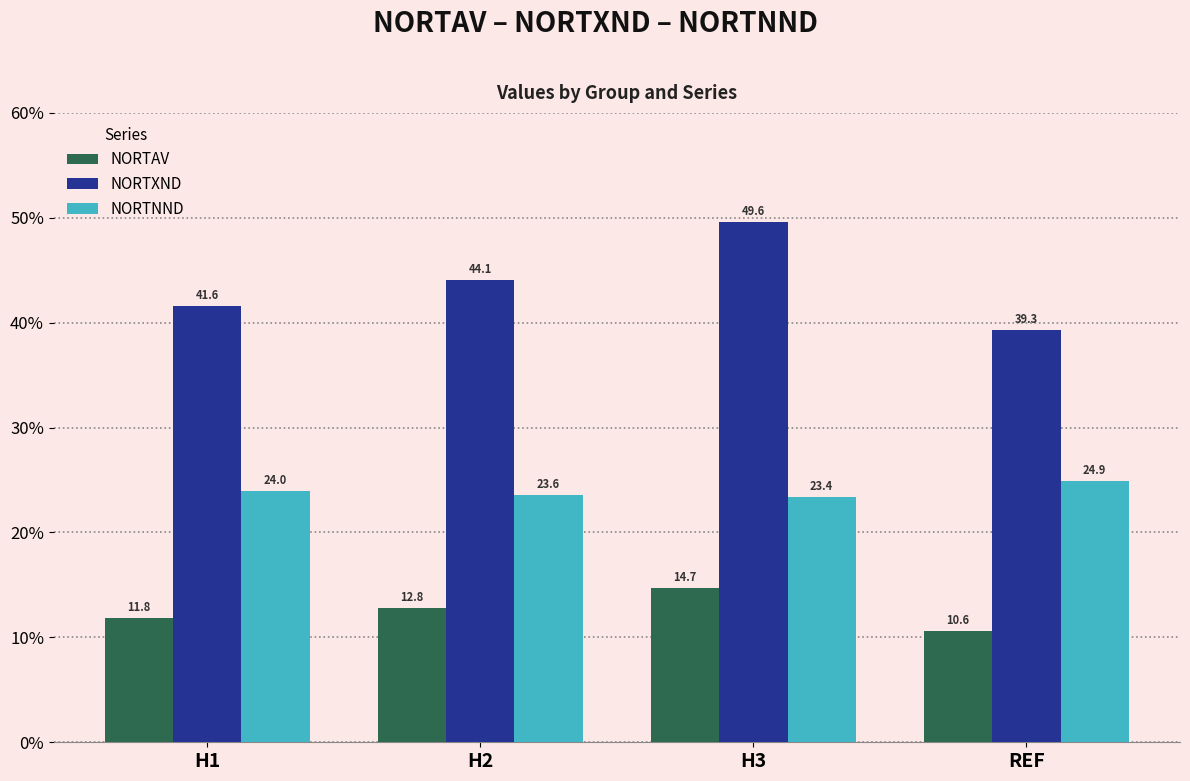

True or false: NORTAV has a value of 21.3 at H2.

False